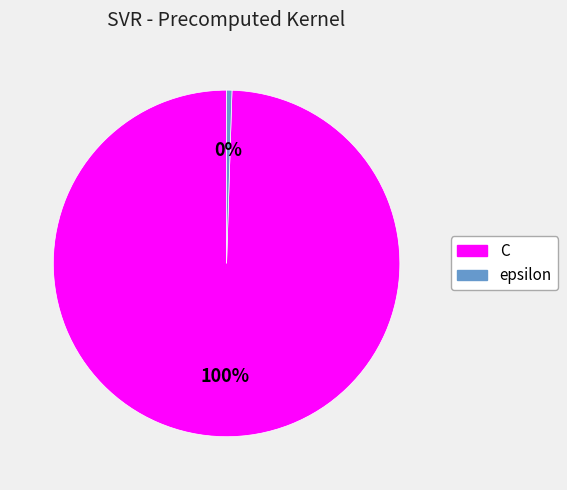

What is the largest slice in the pie chart?

C